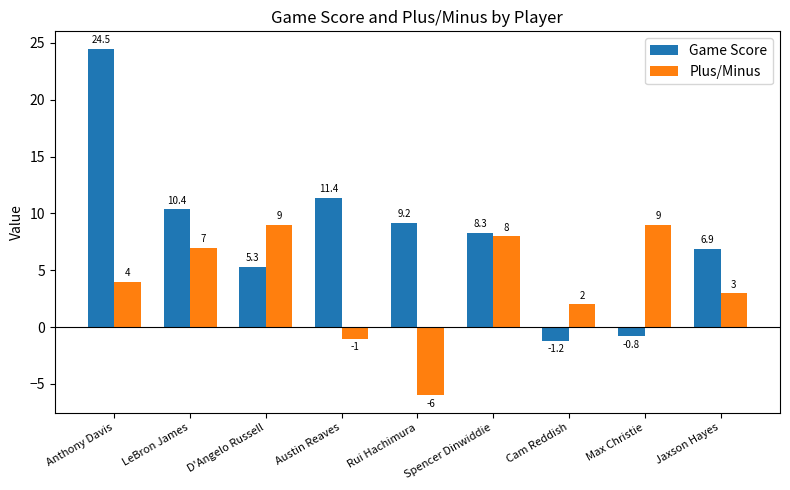

Reading left to right, list all the values displayed in this chart.

Game Score: 24.5	10.4	5.3	11.4	9.2	8.3	-1.2	-0.8	6.9
Plus/Minus: 4.0	7.0	9.0	-1.0	-6.0	8.0	2.0	9.0	3.0